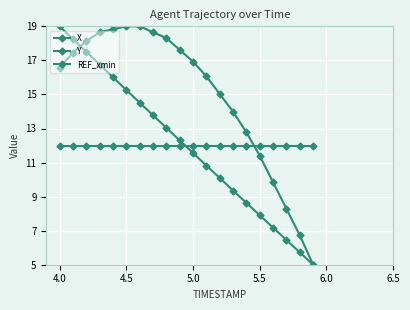

What is the maximum value shown in the chart?

19.0